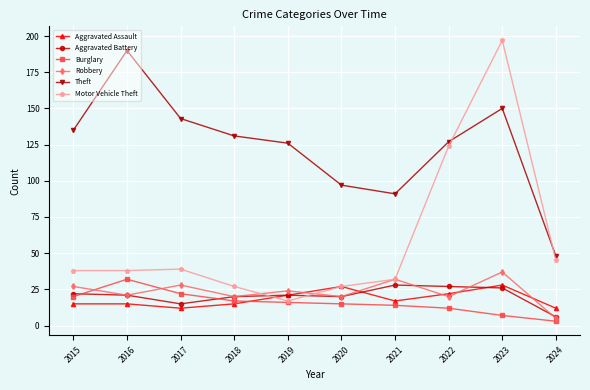

True or false: Aggravated Battery has a value of 43 at 2023.

False